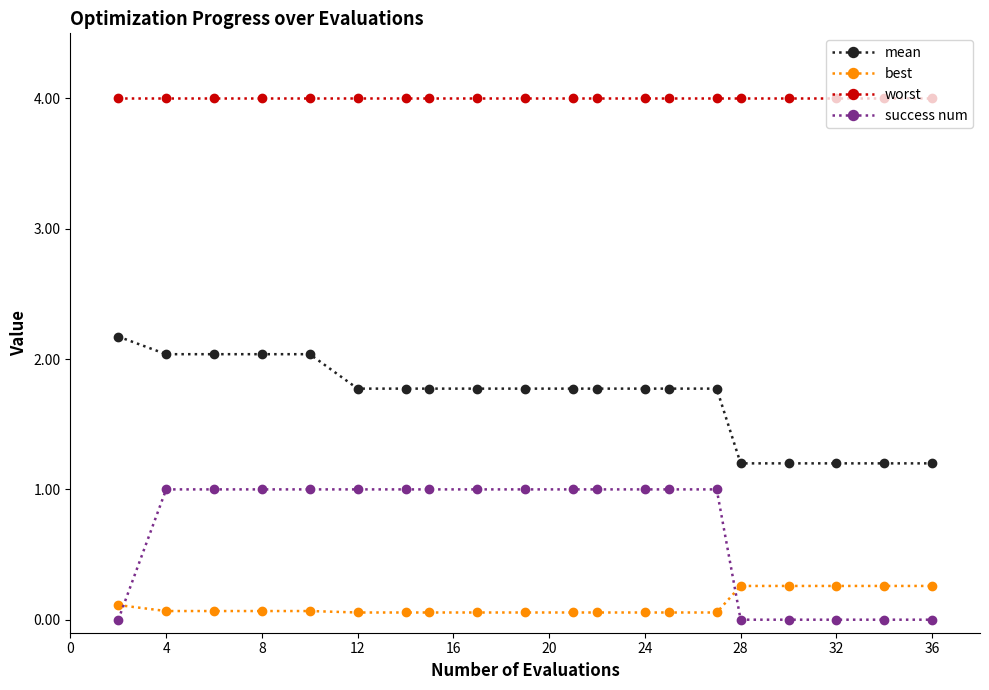

Rank the series by their maximum value, from lowest to highest.

best, success num, mean, worst